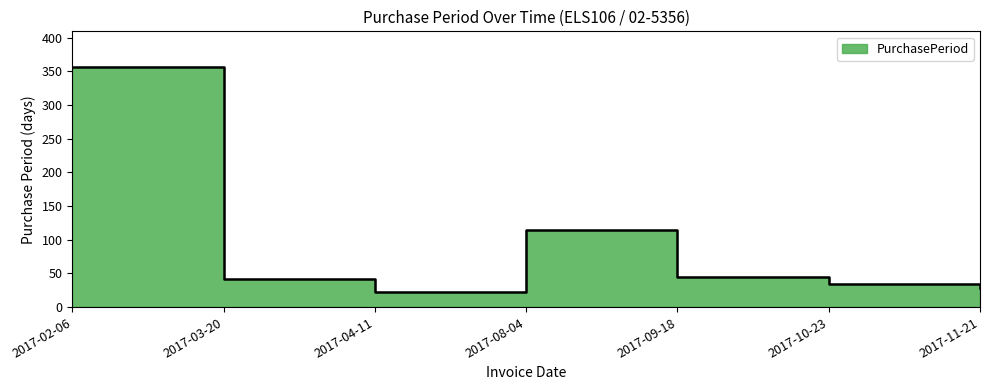

Approximately how many times larger is the value at 2017-11-21 compared to 2017-02-06?

0.1